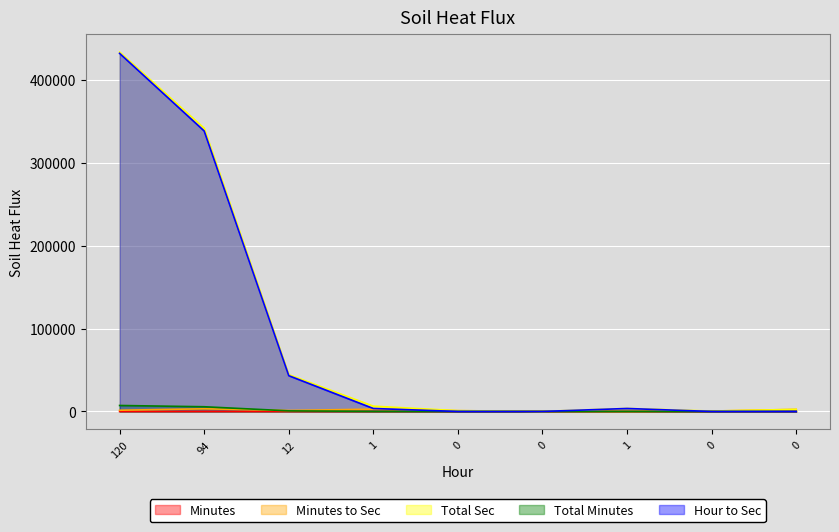

In Total Sec, how many points are higher than both neighbors (excluding endpoints)?

1